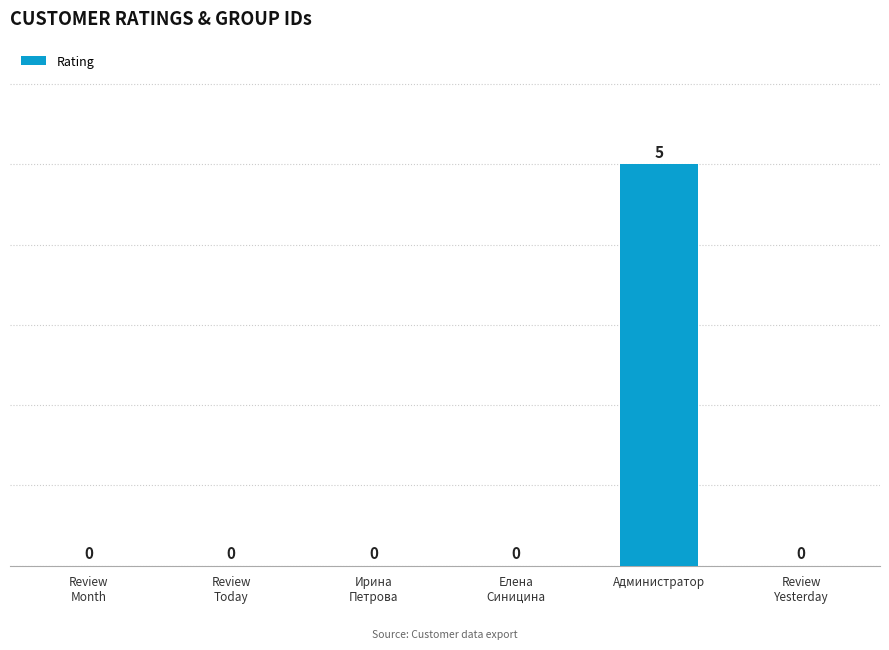

Count the number of data series in this chart.

1